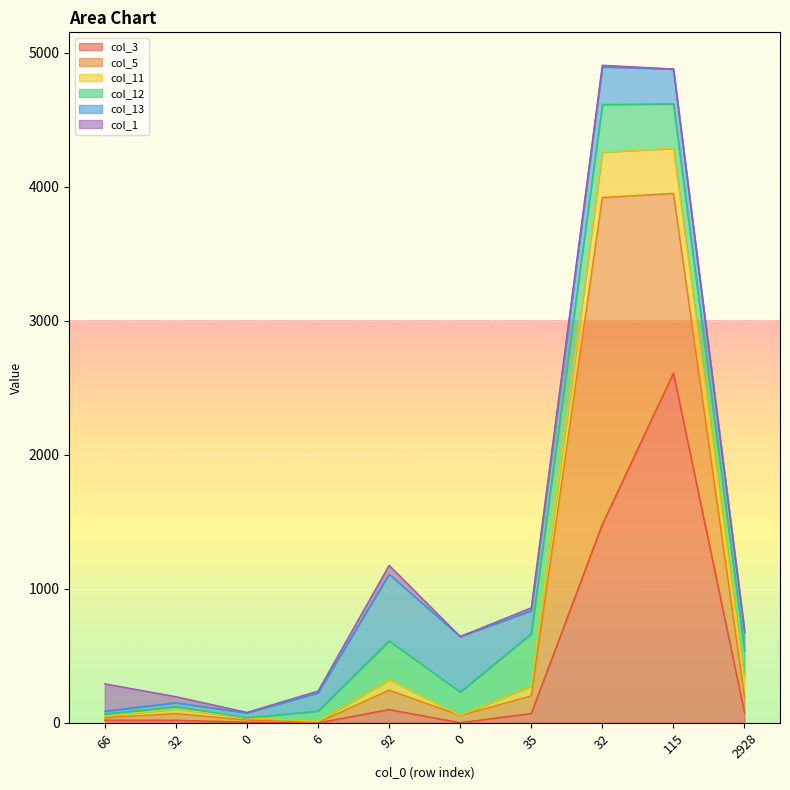

Reading left to right, what are all the values shown in this chart?

col_3: 20	19	5	0	99	1	70	1481	2609	76
col_5: 19	50	16	3	145	54	131	2438	1341	120
col_11: 10	34	17	8	77	0	74	338	336	139
col_12: 17	18	0	77	290	175	390	356	332	200
col_13: 21	29	36	136	498	414	172	281	260	138
col_1: 204	45	4	13	66	0	21	12	0	25